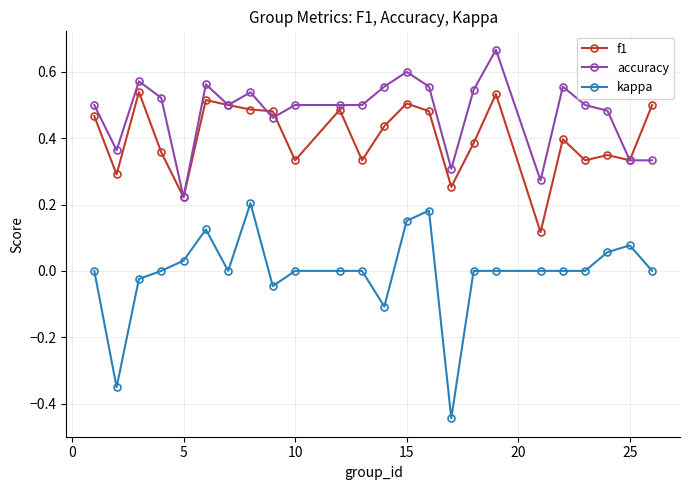

What is the sum of all kappa values?

-0.1